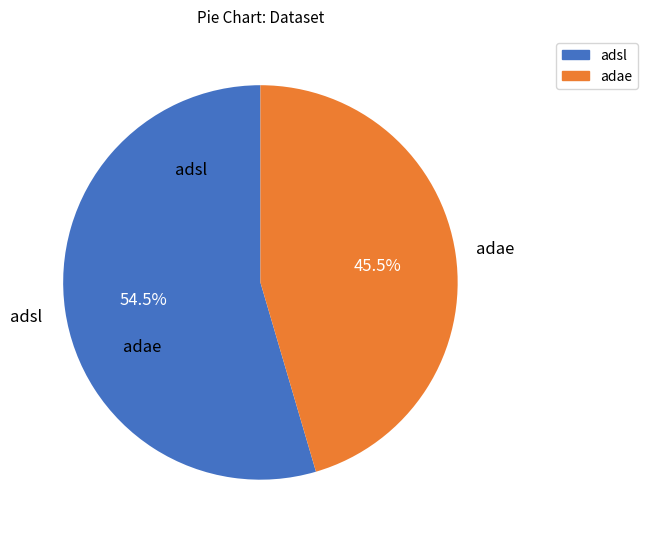

Which category has the biggest portion of the pie?

adsl